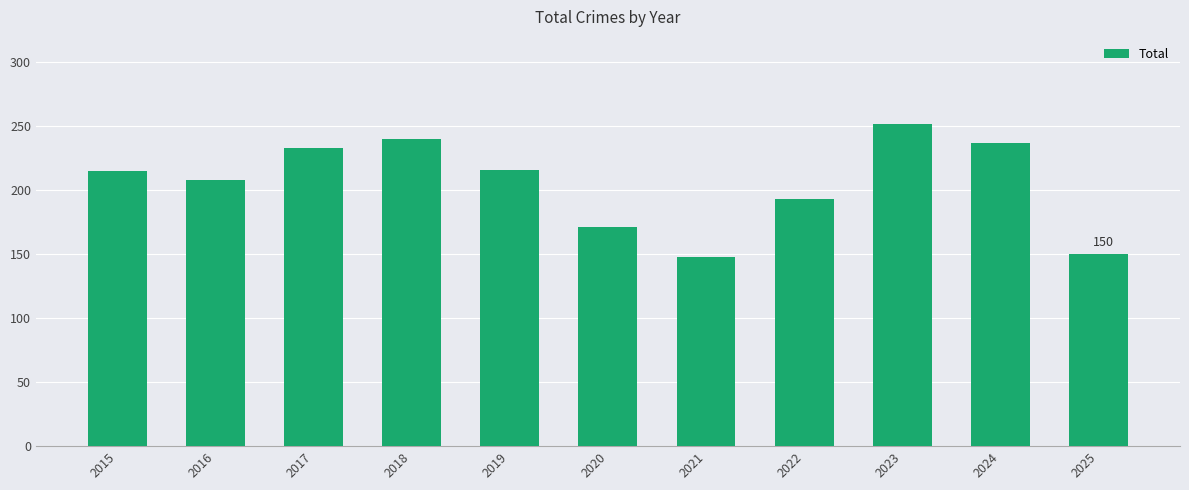

What is the difference between the values at 2021 and 2015?

67